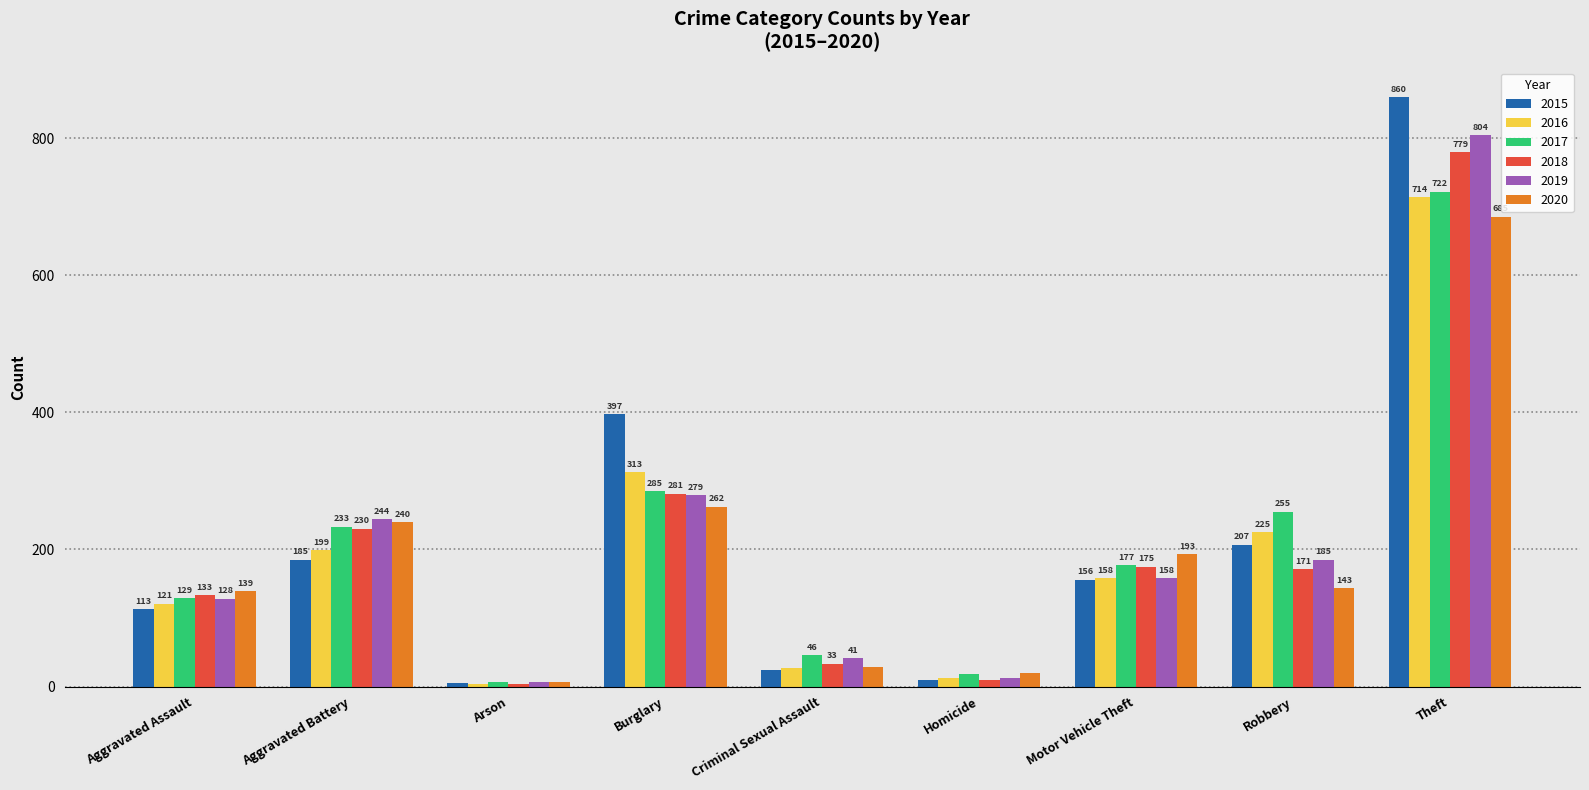

At Criminal Sexual Assault, list the series in order from largest to smallest.

2017, 2019, 2018, 2020, 2016, 2015